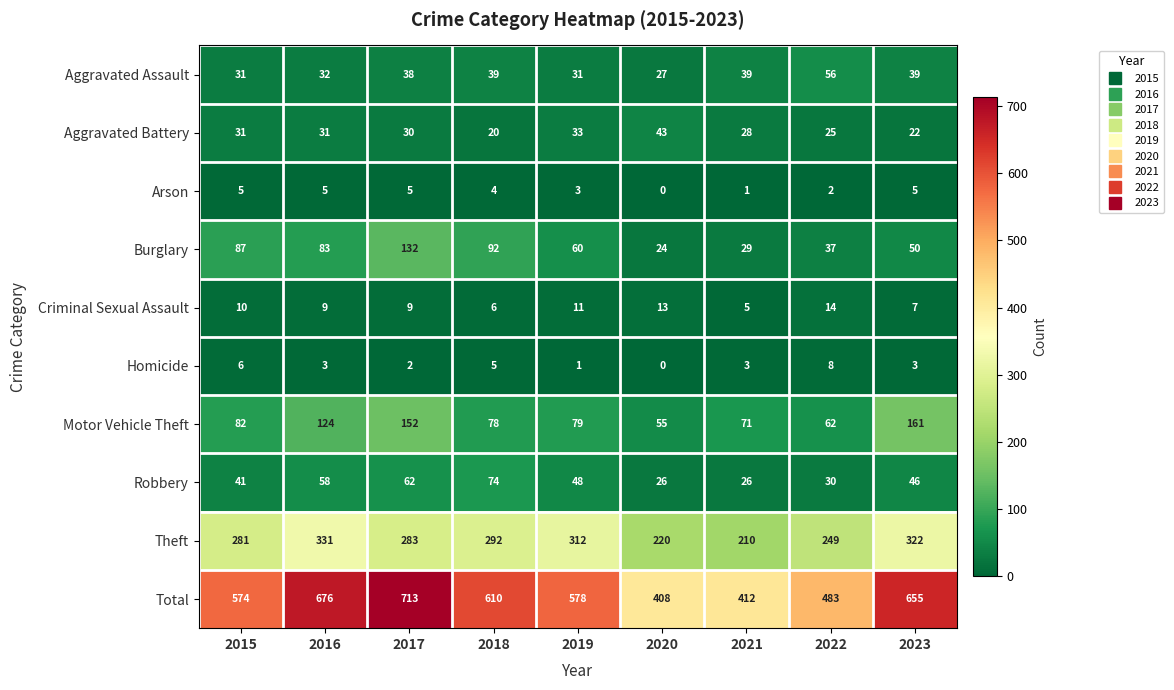

The value of Homicide at 2015 is 3. True or false?

False